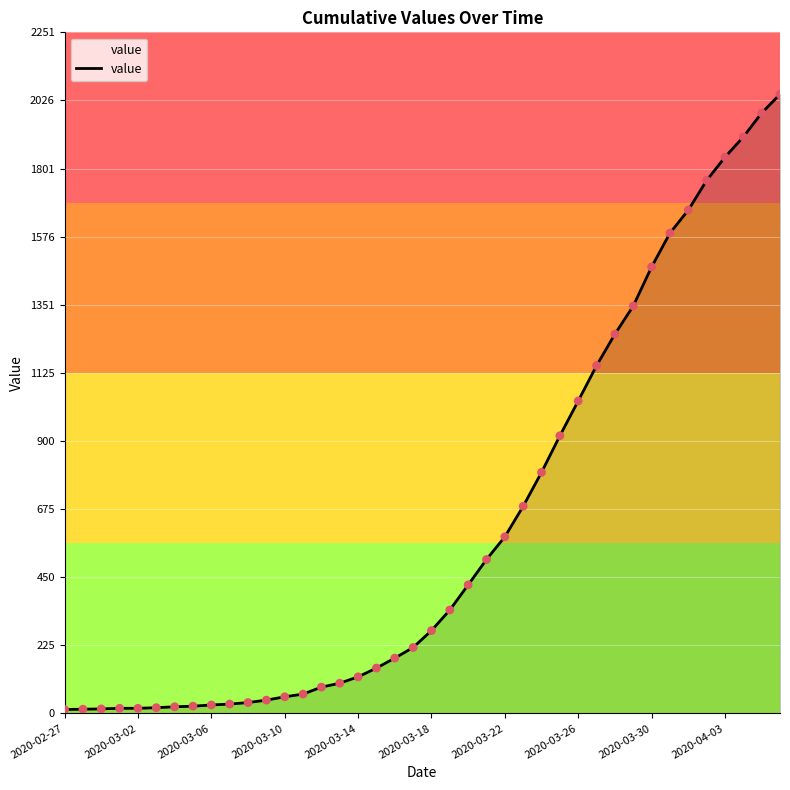

What is the greatest value displayed?

2047